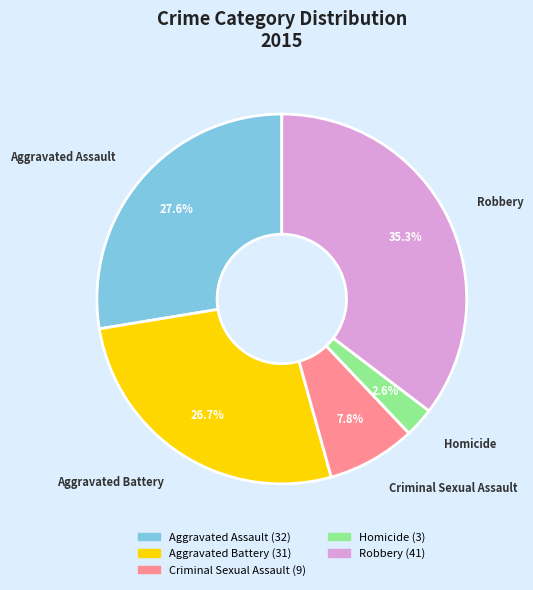

Which slice is the largest?

Robbery